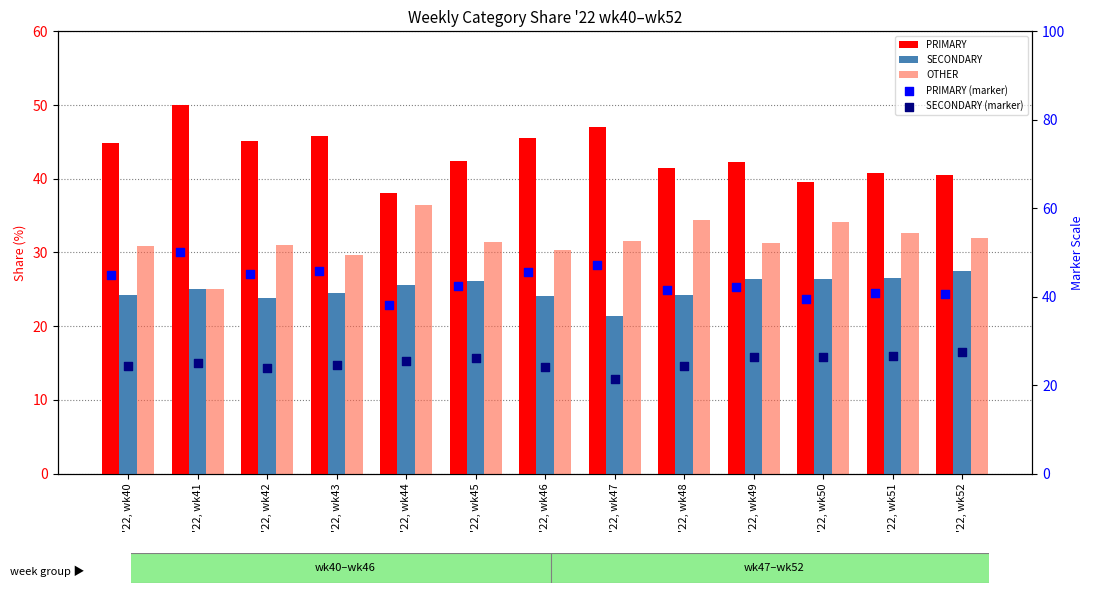

Which series has the widest spread of Y values?

PRIMARY